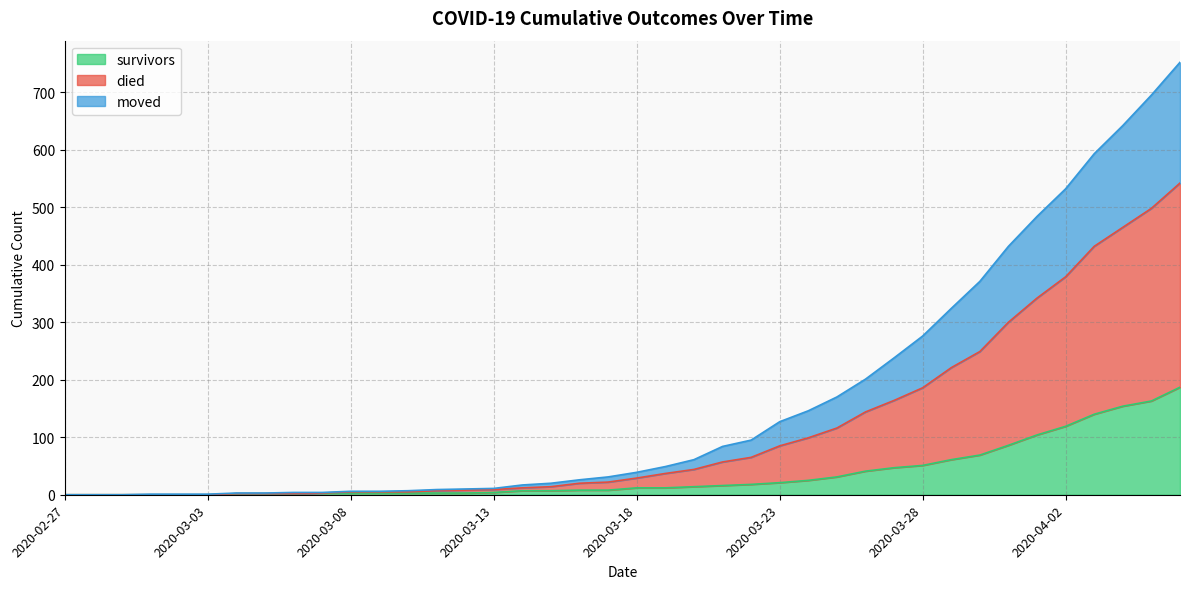

What is the maximum value for survivors?

187